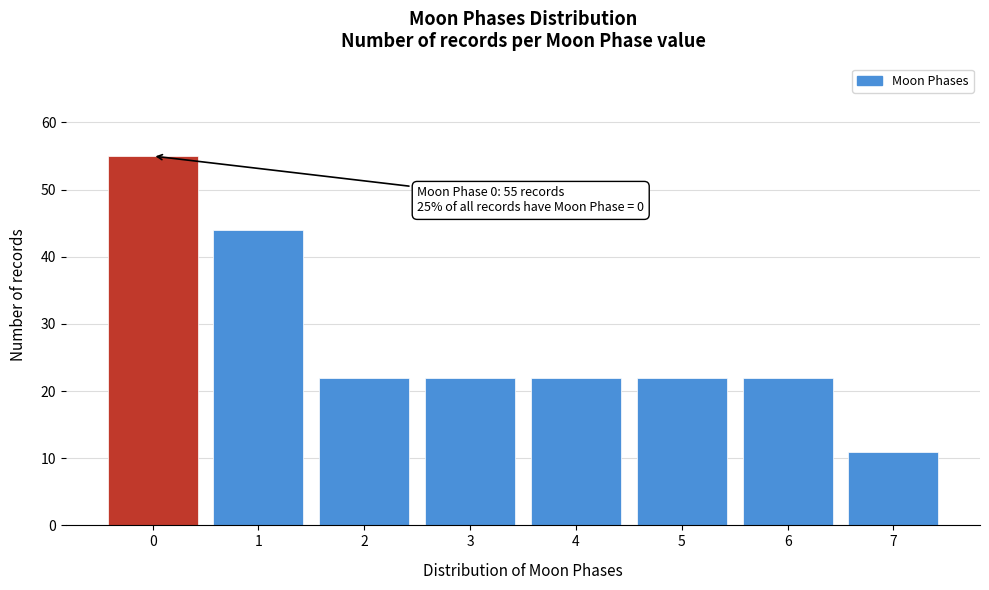

Reading left to right, list all the values displayed in this chart.

0=55	1=44	2=22	3=22	4=22	5=22	6=22	7=11